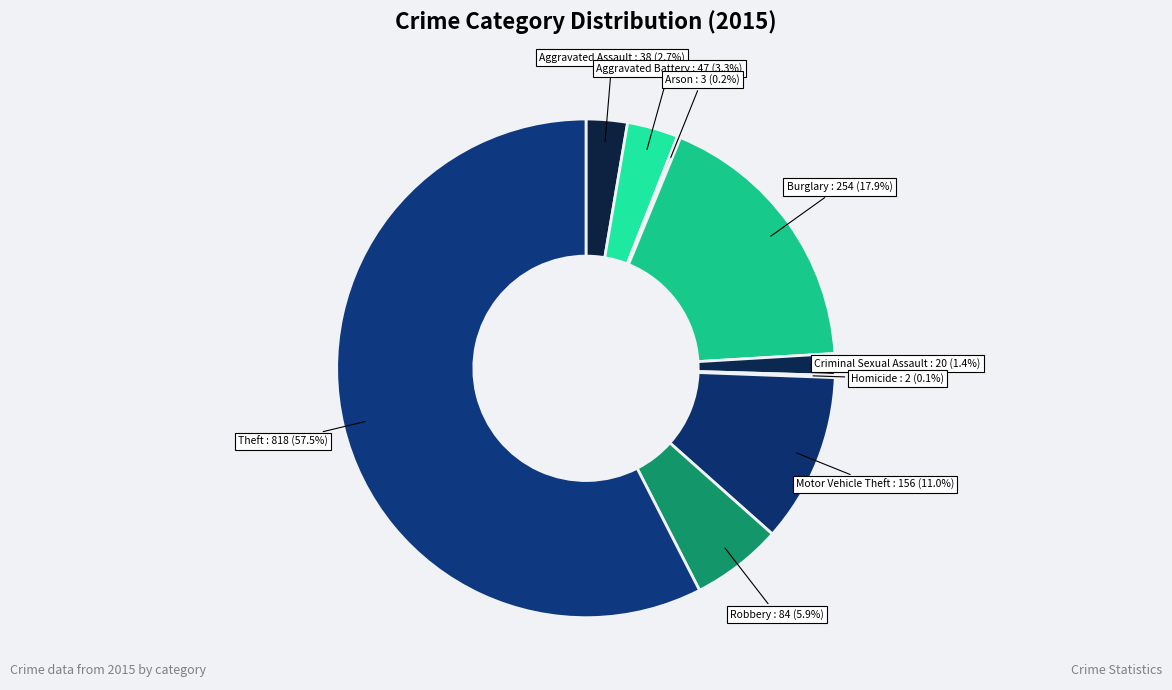

To the nearest percent, what is the difference between the largest and smallest slice percentages?

57%